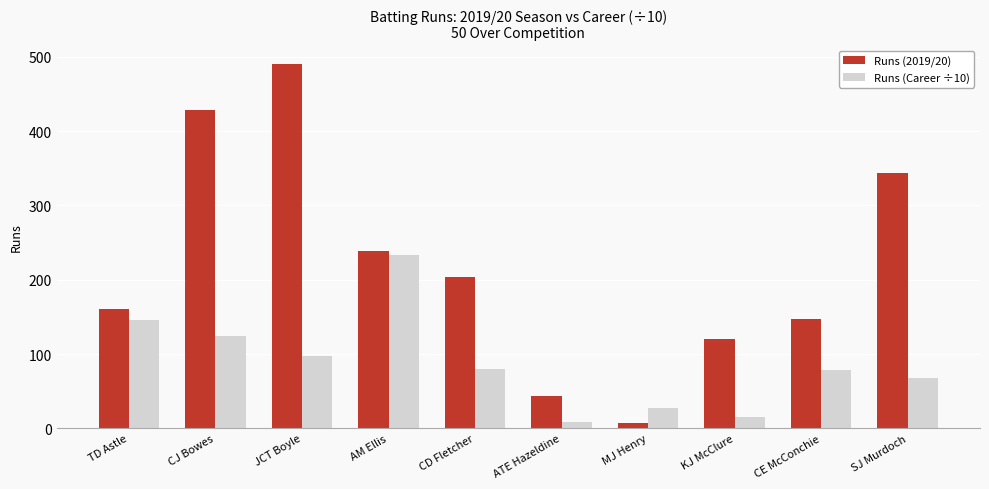

Is the value of Runs (Career ÷10) at TD Astle greater than the value of Runs (2019/20) at JCT Boyle?

No